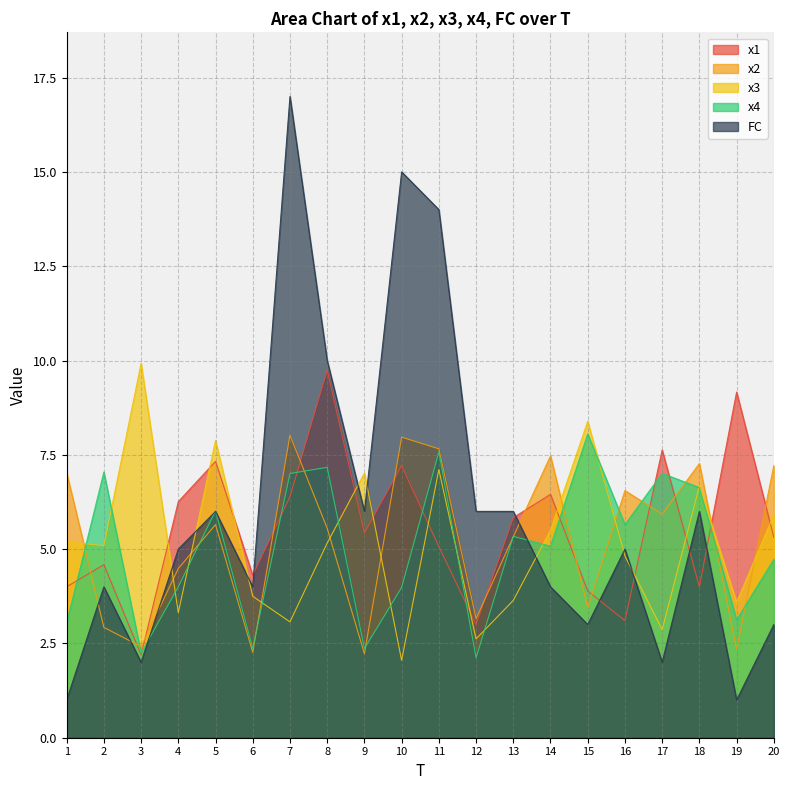

What is the total value across all series at 20?

26.2